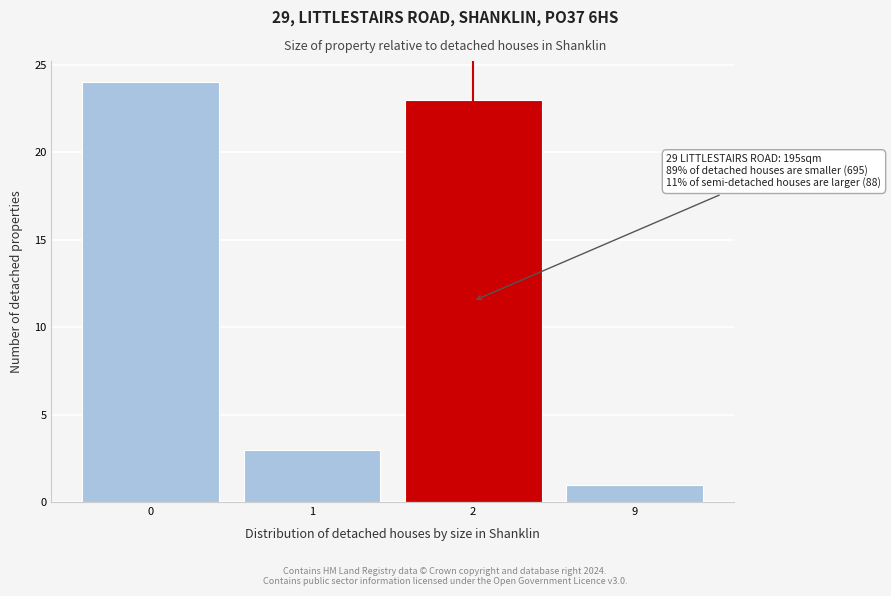

Reading right to left, transcribe all the data shown in this chart.

9=1	2=23	1=3	0=24